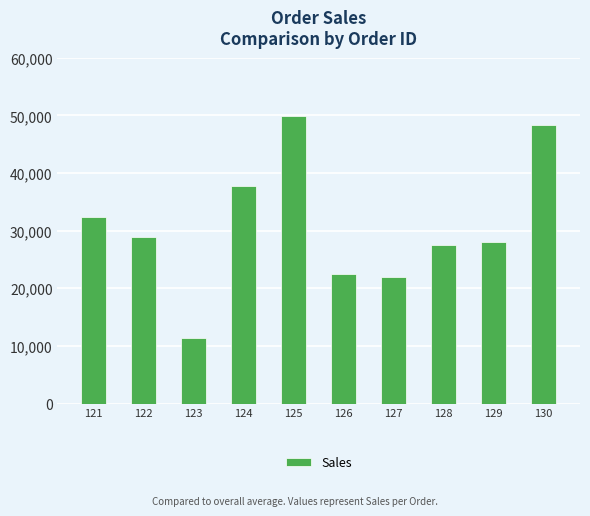

Rank the categories by value from highest to lowest.

125, 130, 124, 121, 122, 129, 128, 126, 127, 123